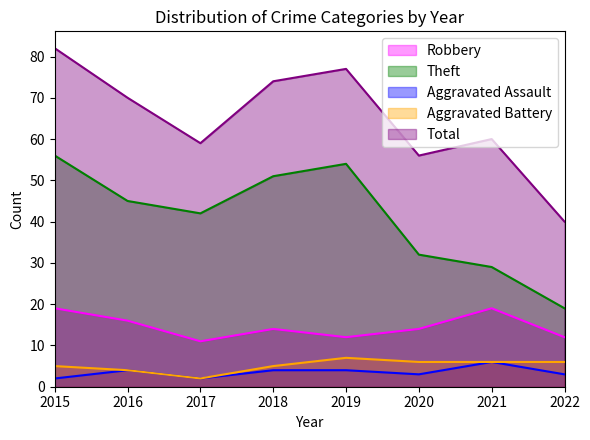

What is the minimum value for Aggravated Battery?

2